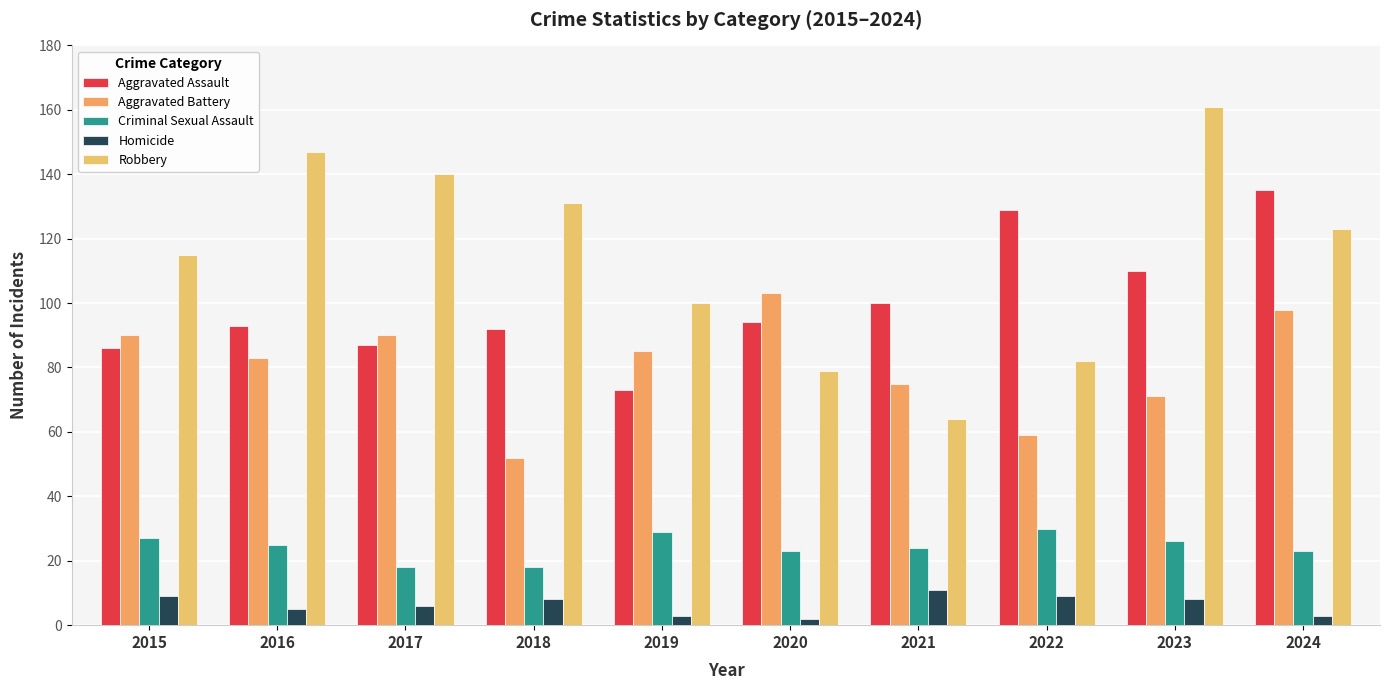

What is the difference between the Criminal Sexual Assault values at 2021 and 2015?

3